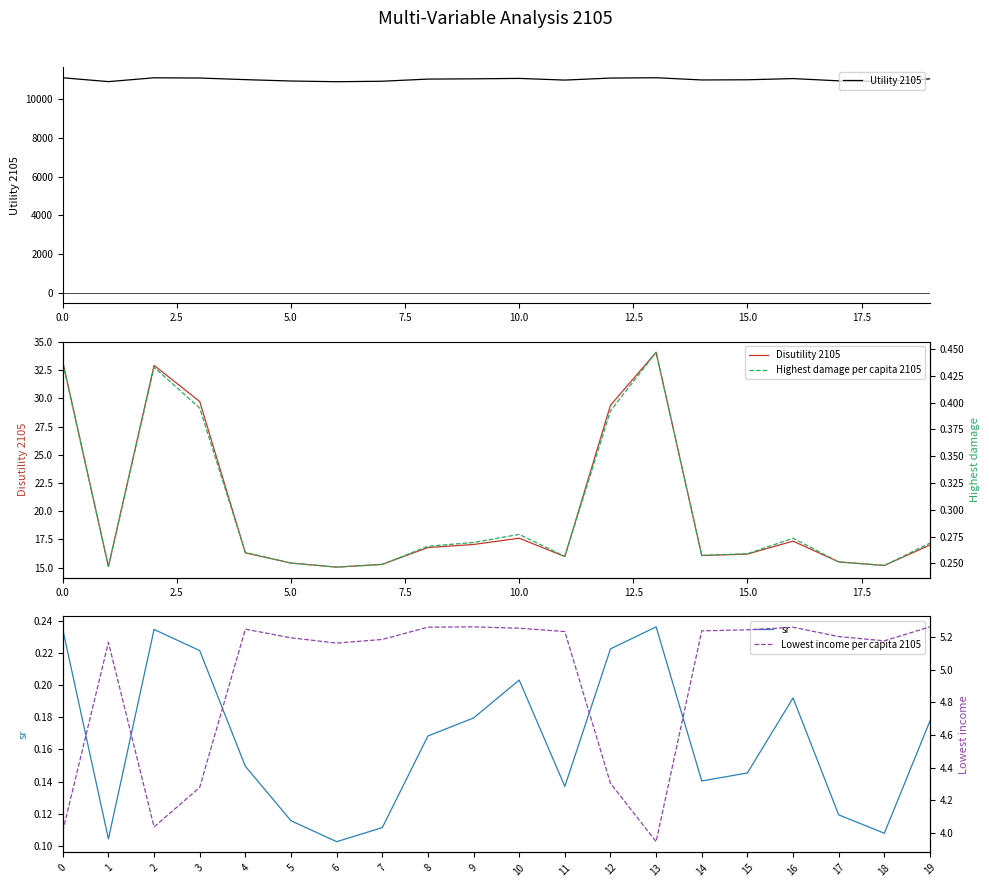

True or false: Highest damage per capita 2105 and Lowest income per capita 2105 cross at least once.

False